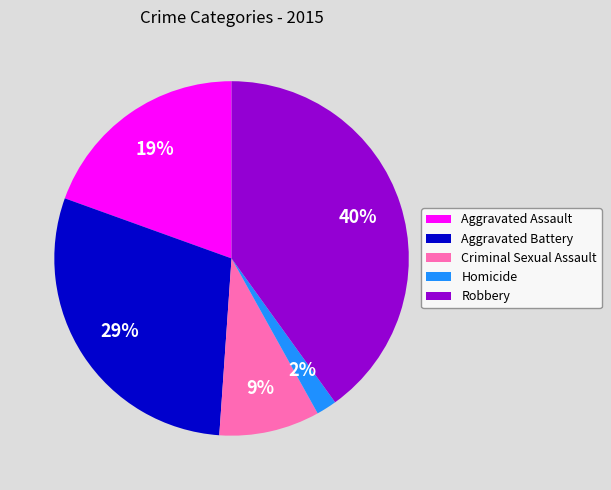

Is the sum of Criminal Sexual Assault and Robbery greater than half?

No